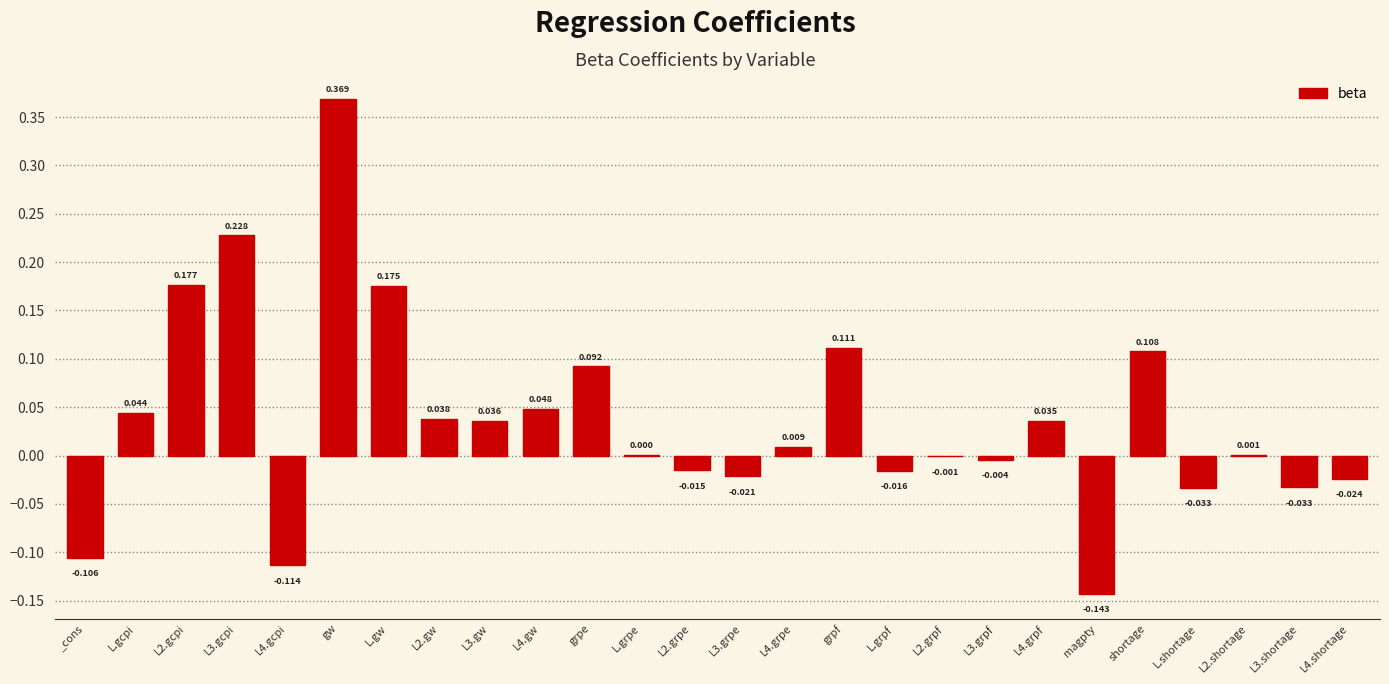

Count the number of values greater than 0.

15